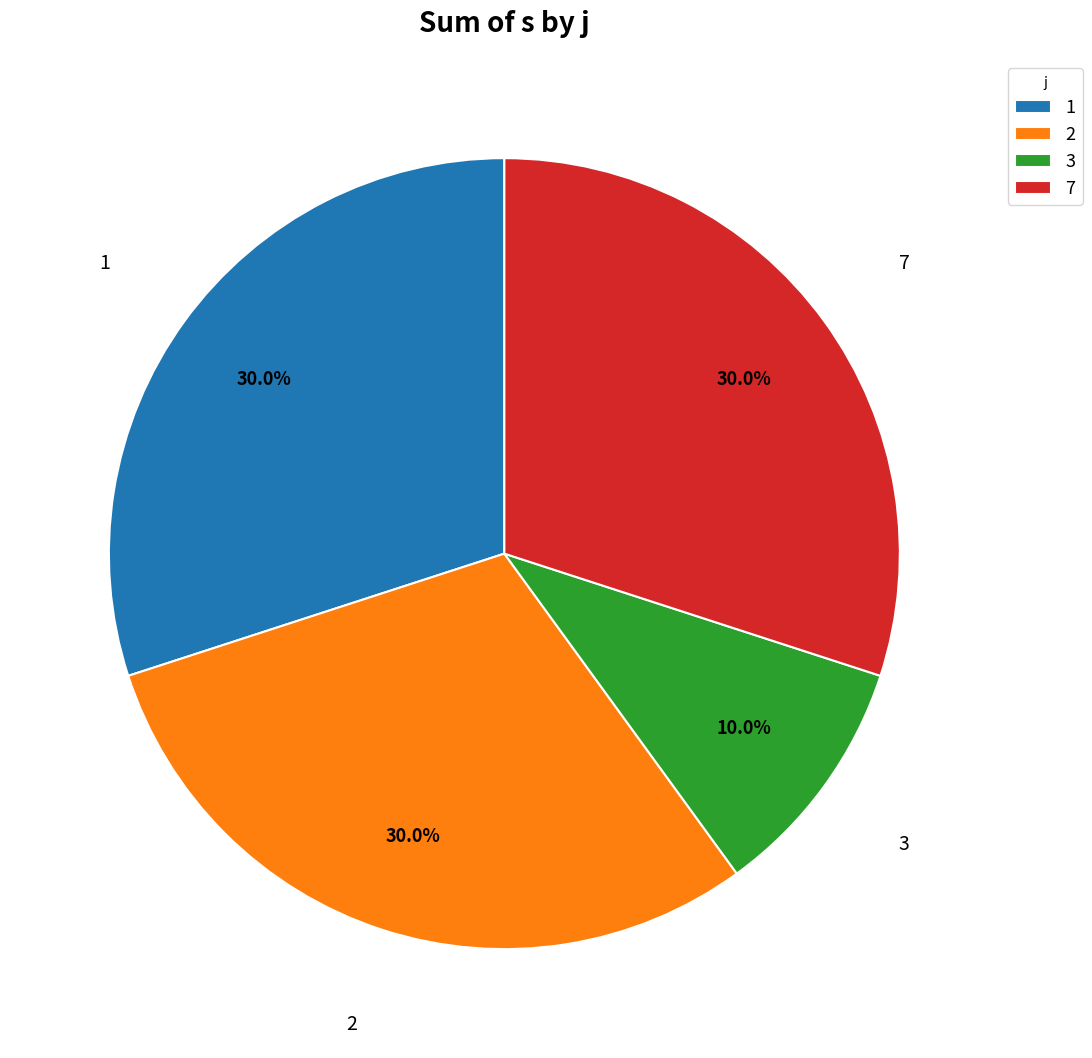

Approximately how many times larger is the value at 2 compared to 1?

1.0